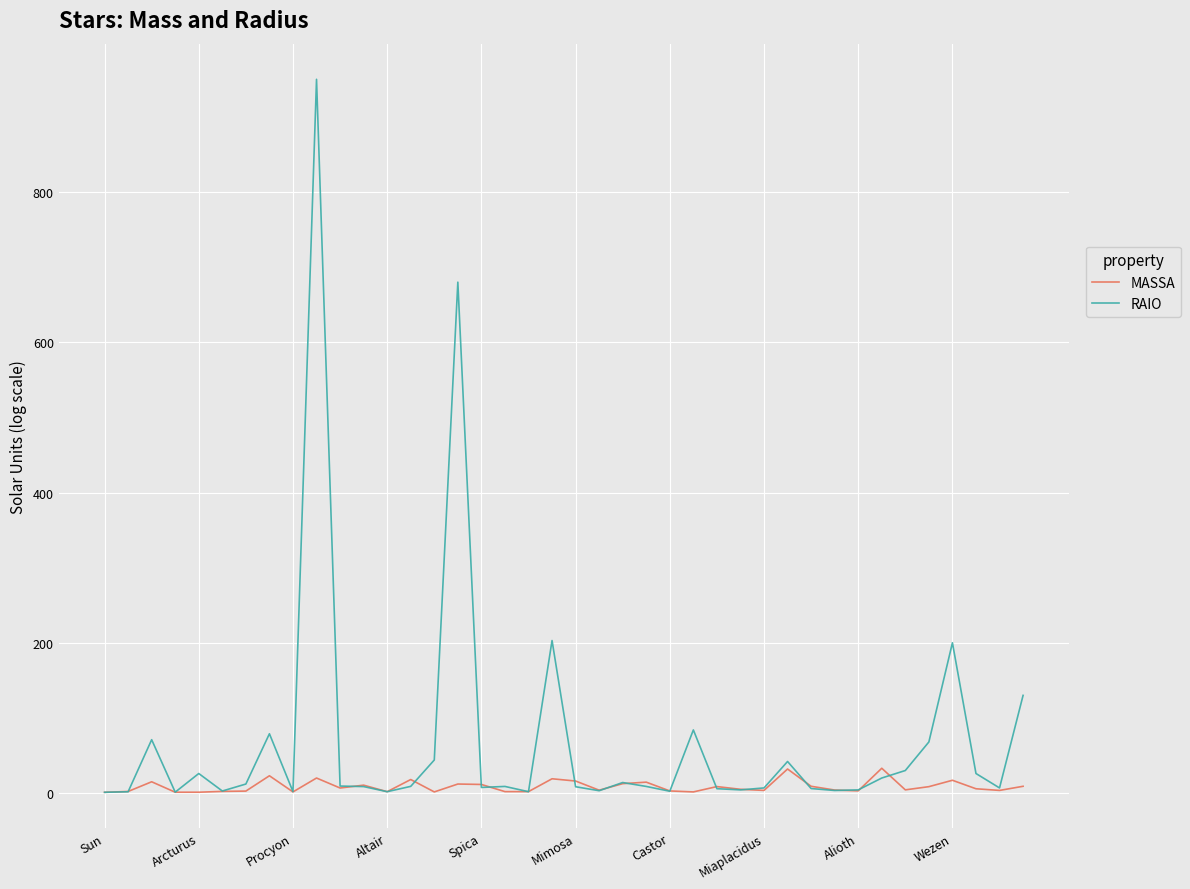

Which series has the largest range (max minus min)?

RAIO